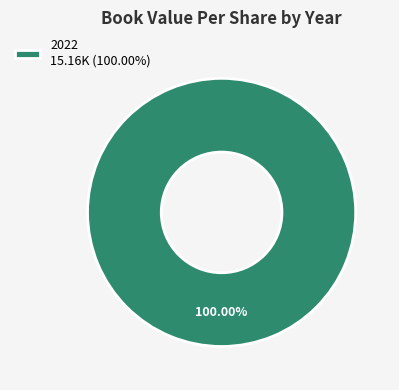

How many segments does this pie chart have?

1